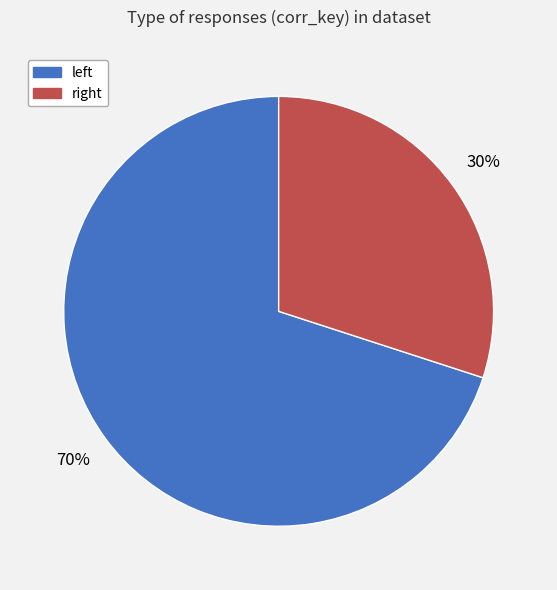

How many segments does this pie chart have?

2